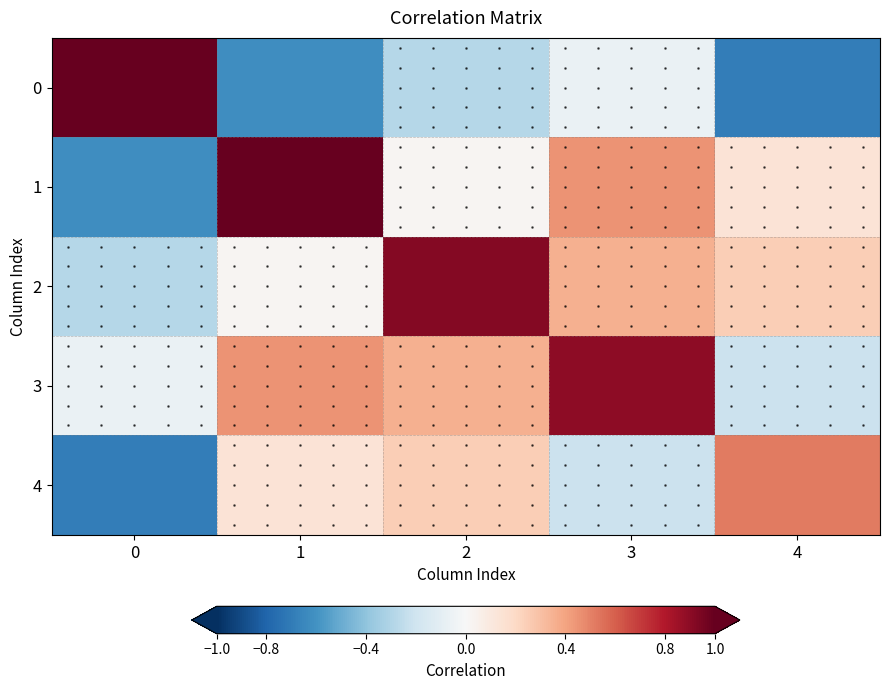

Is the value of 2 at 1 greater than the value of 0 at 4?

Yes